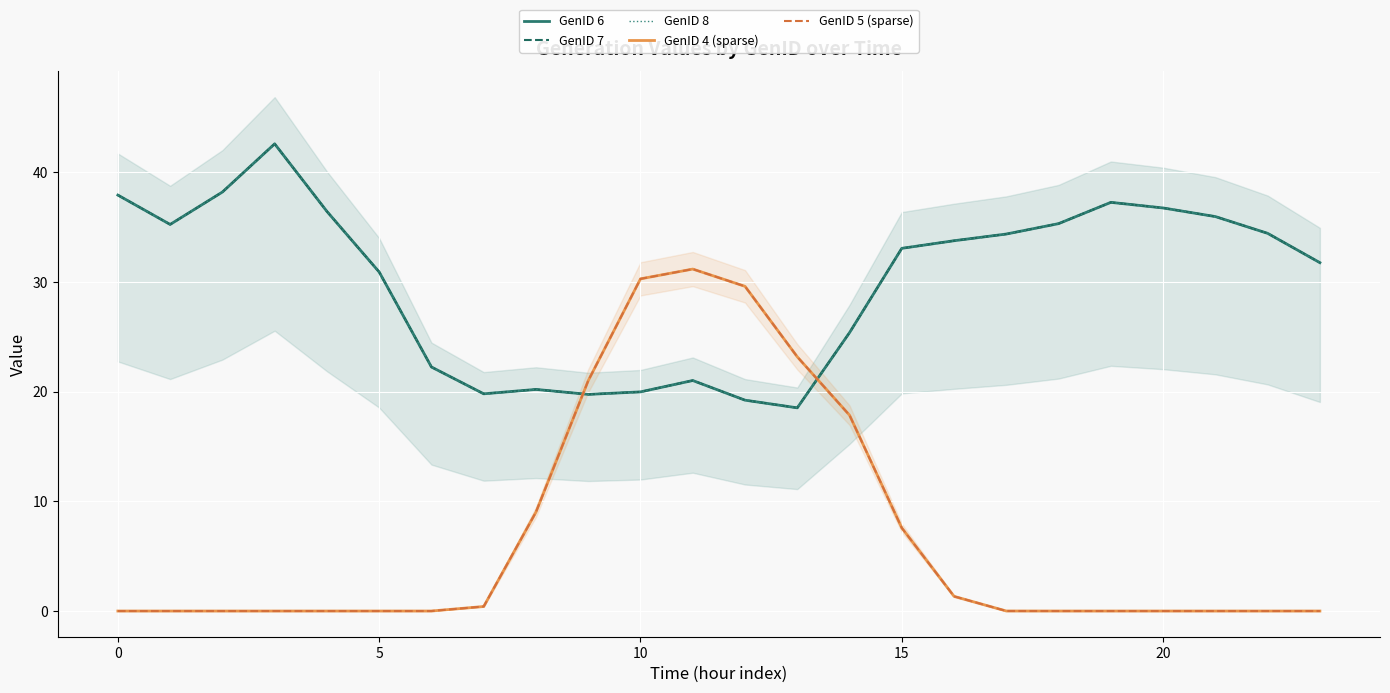

Which series changed the most between 10 and 14?

GenID 4 (sparse)